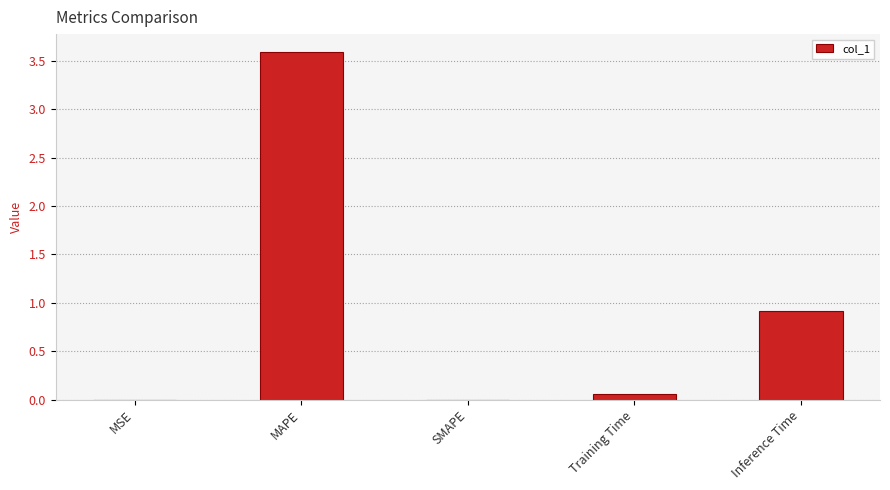

What is the change in value from SMAPE to Inference Time?

+0.9